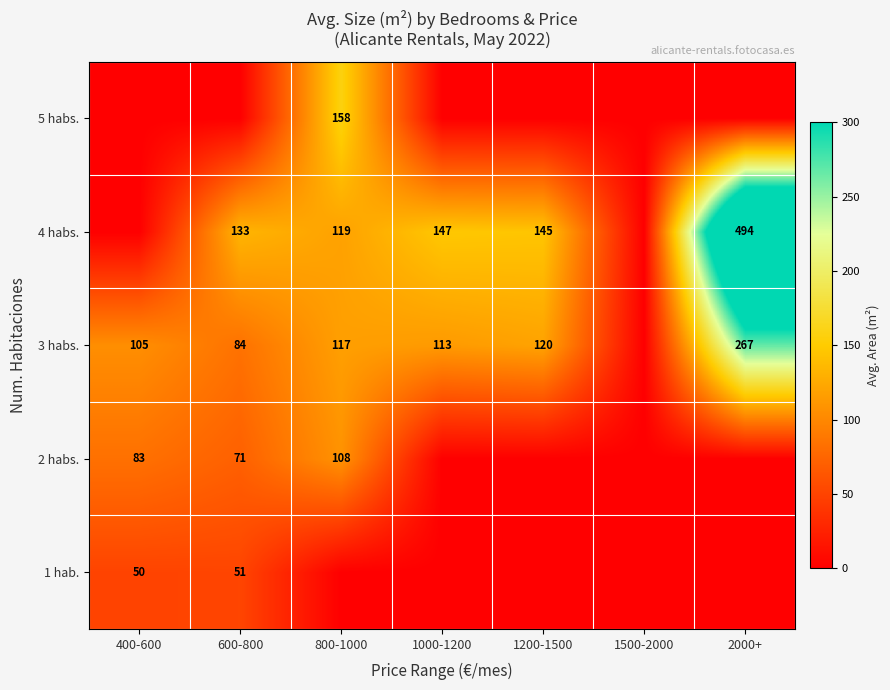

The value of 1 hab. at 600-800 is 51. True or false?

True